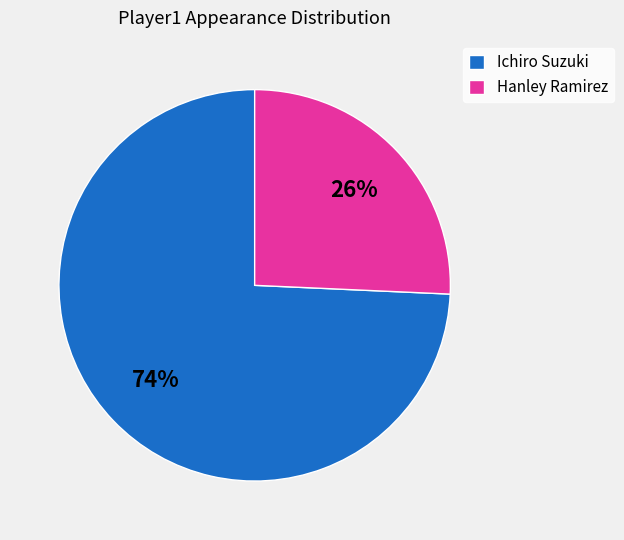

Count the number of slices in the pie.

2